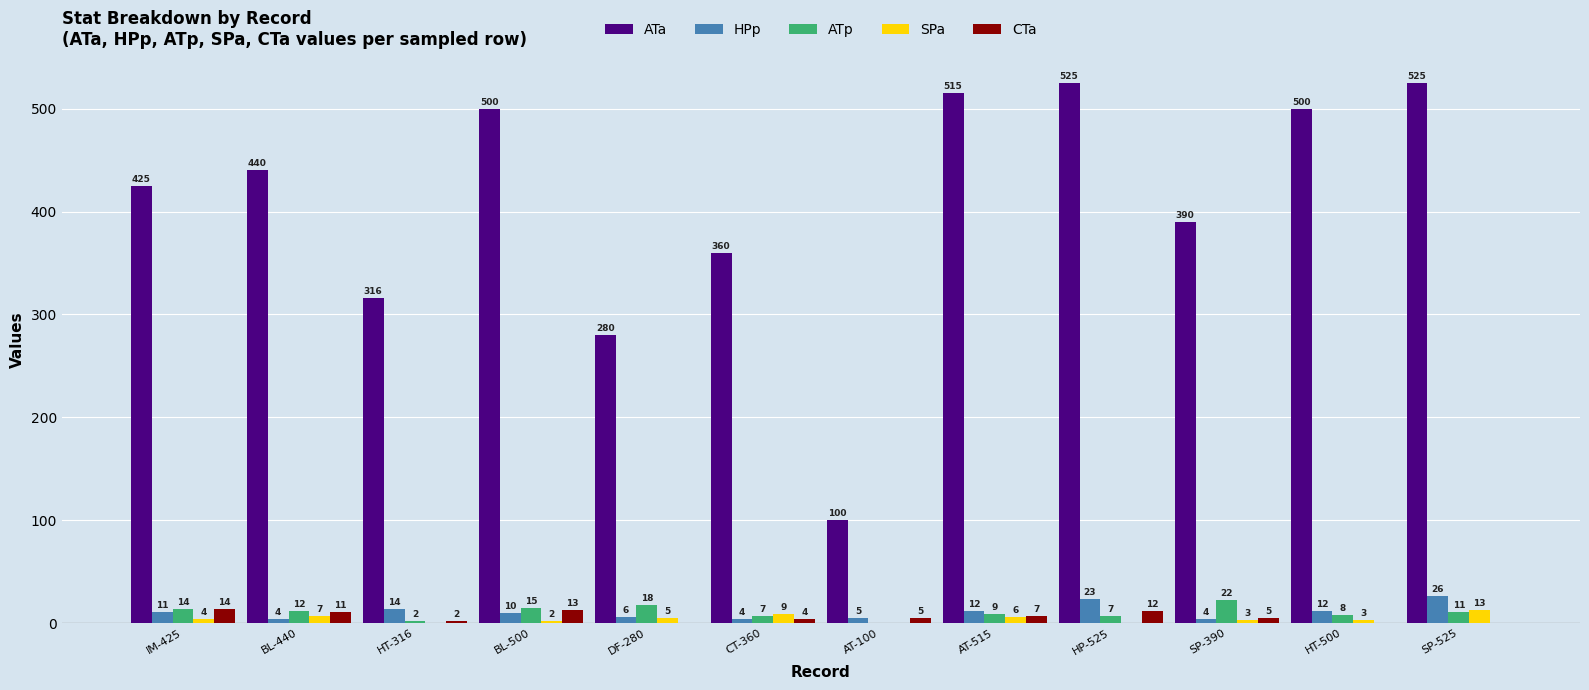

How many distinct data groups are displayed?

5